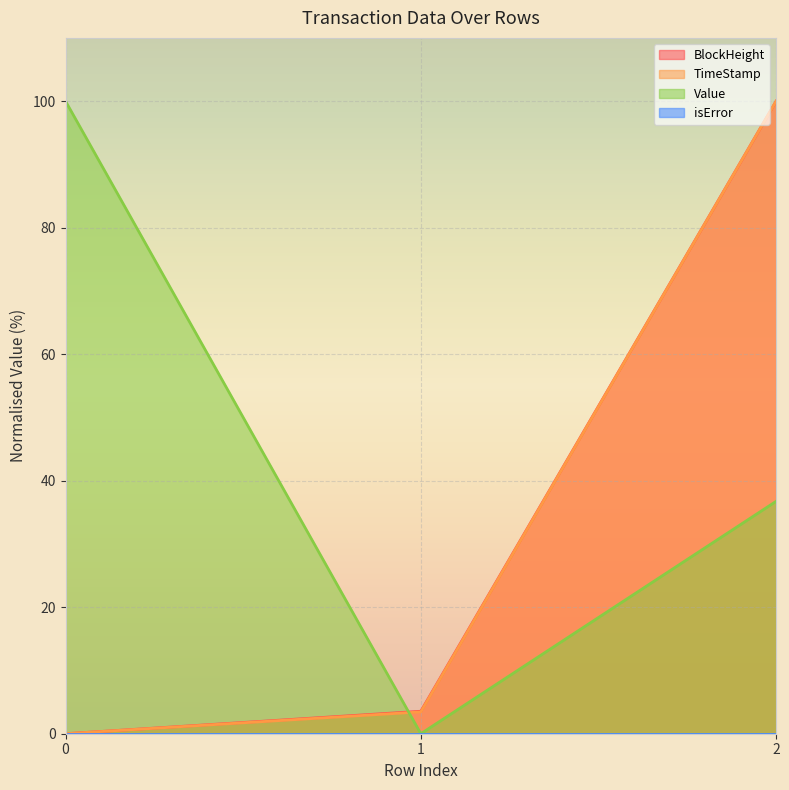

Is the value of BlockHeight at 0 greater than the value of Value at 1?

No